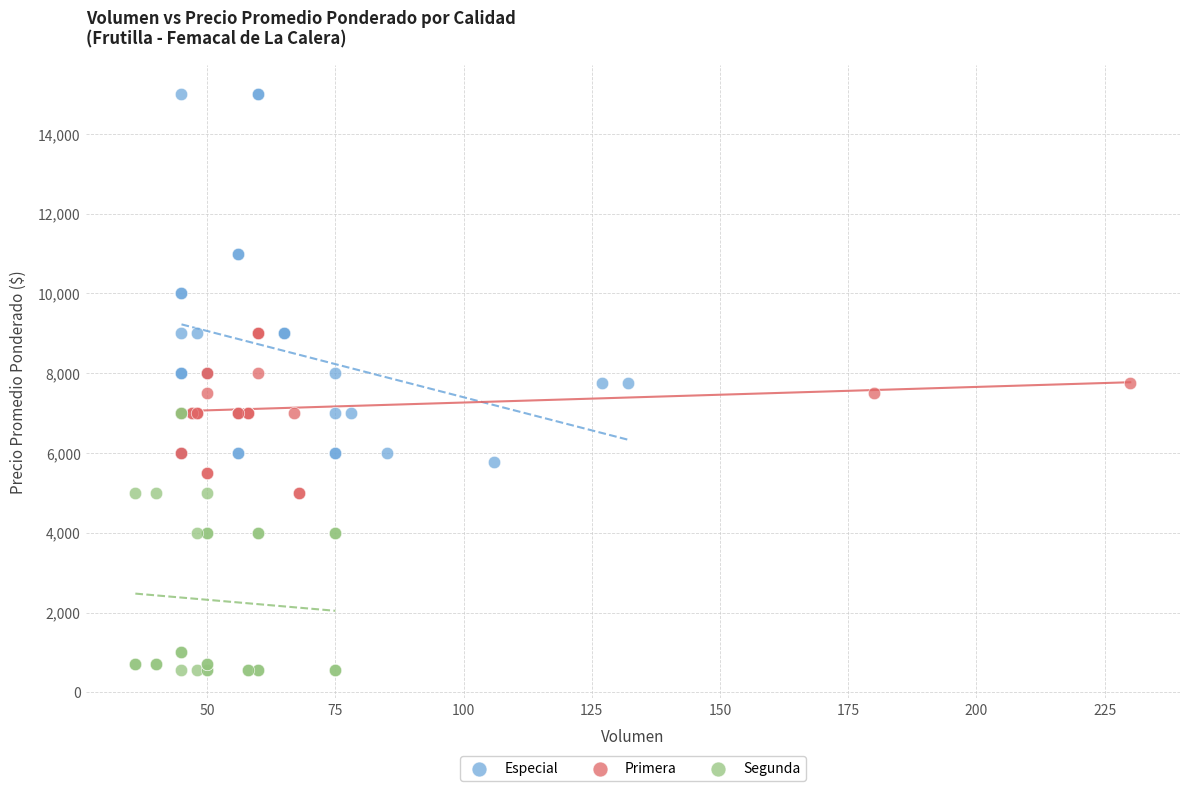

What are all the series names shown in the legend?

Especial, Primera, Segunda